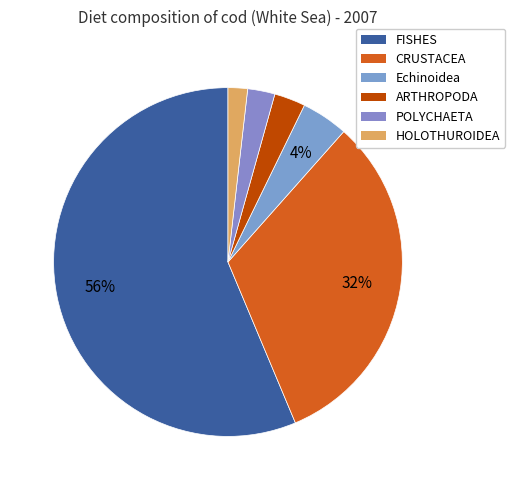

To the nearest percent, what is the average slice percentage?

17%